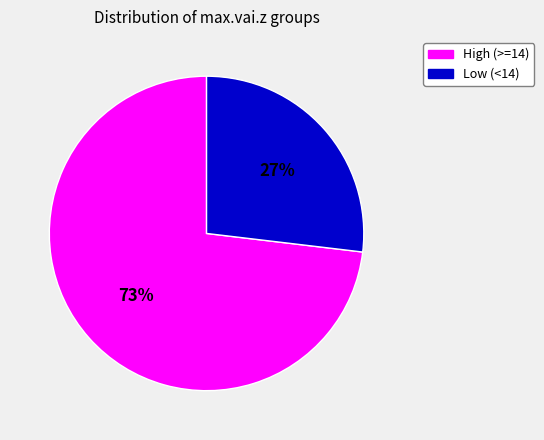

To the nearest percent, what is the difference between the largest and smallest slice percentages?

46%